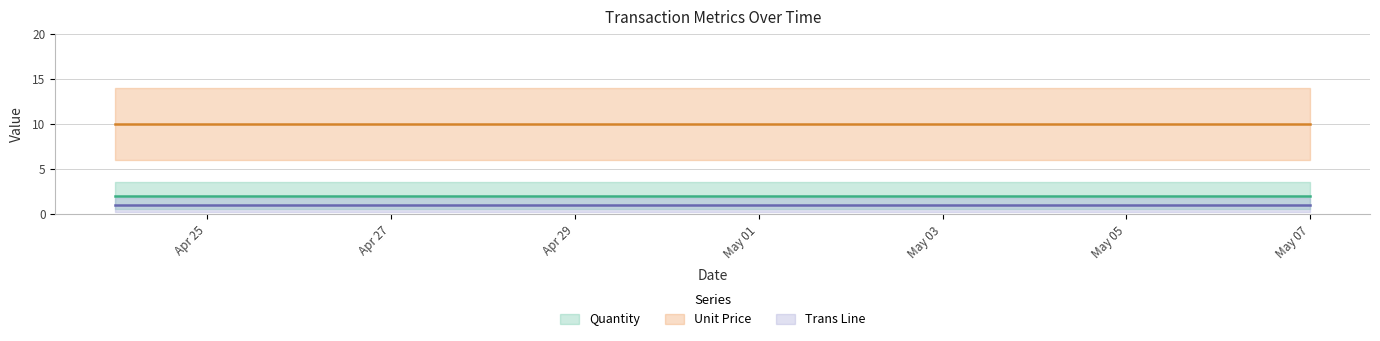

What is the difference between the highest and lowest values at 2020-05-02?

9